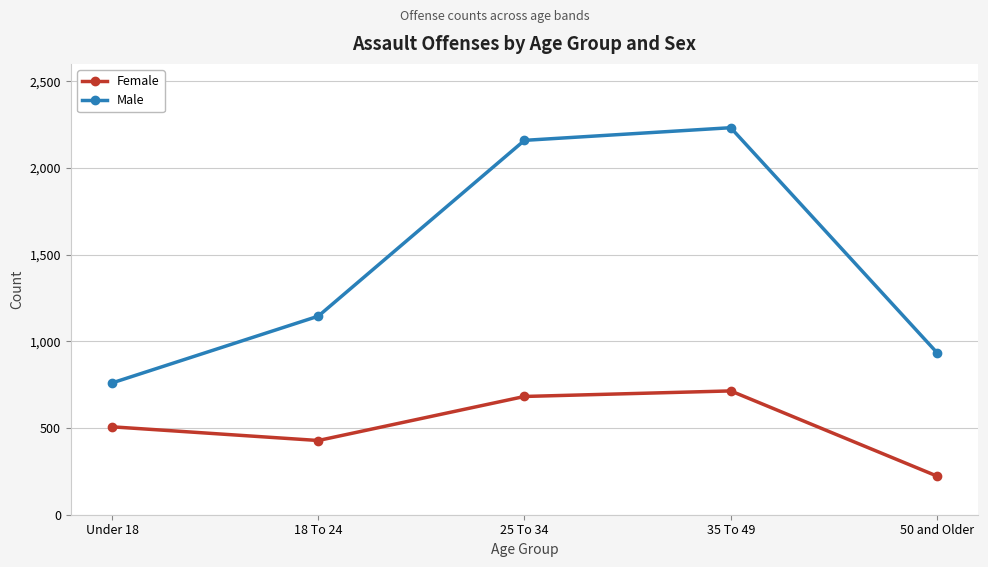

What is the approximate value of Male at 18 To 24, to the nearest 50?

1150